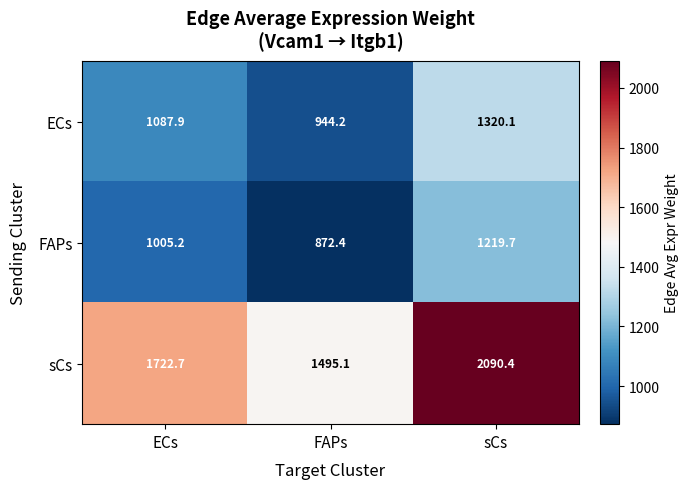

At how many categories does at least one series exceed 1521?

2